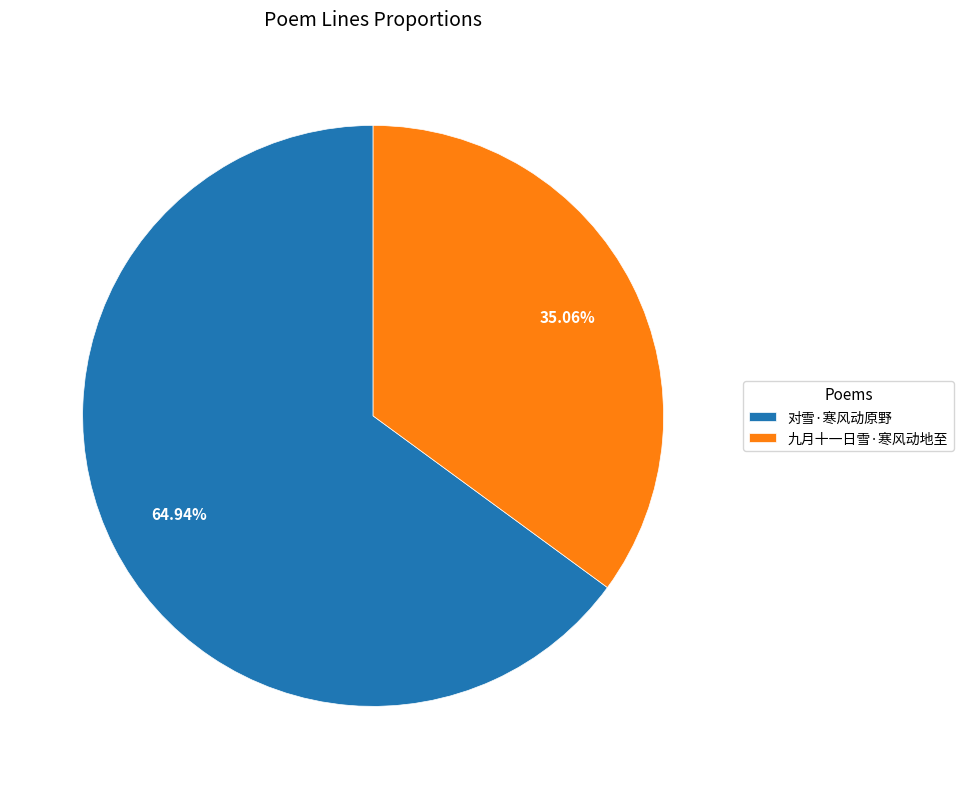

Approximately how many times larger is the value at 九月十一日雪·寒风动地至 compared to 对雪·寒风动原野?

0.5